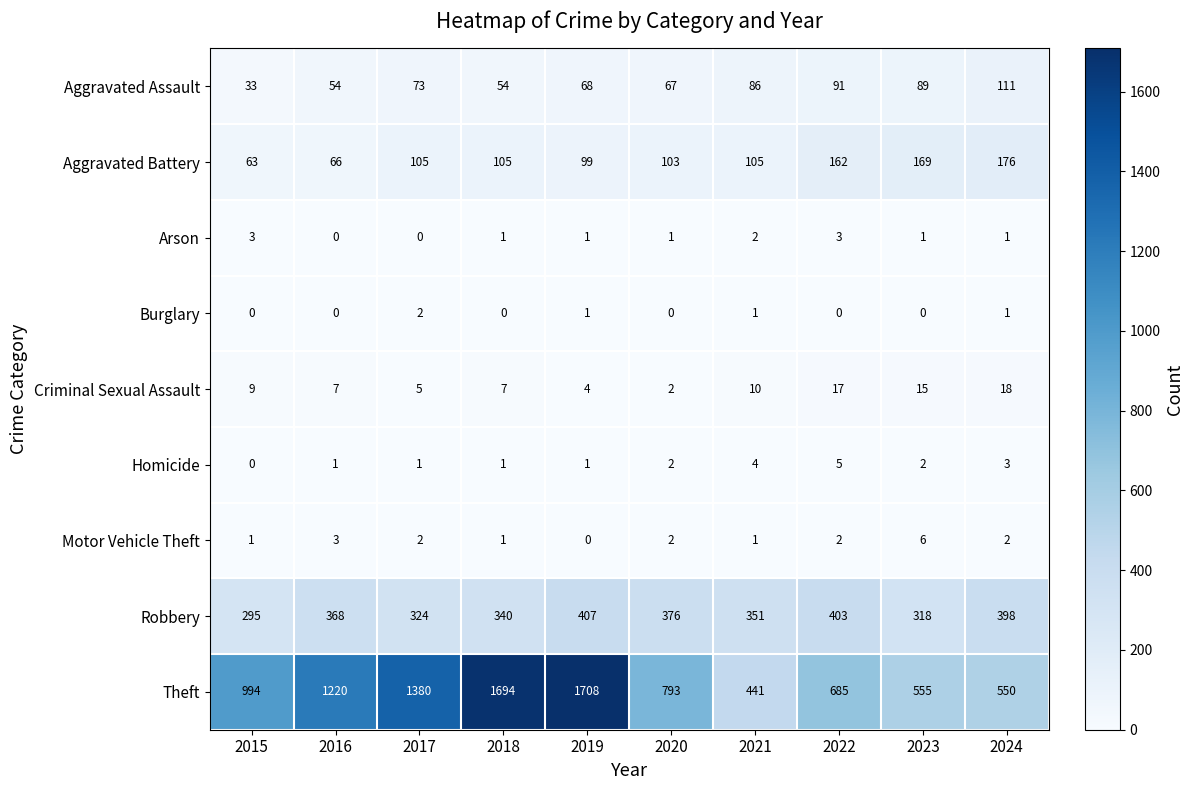

List the series in order of their peak value, highest first.

Theft, Robbery, Aggravated Battery, Aggravated Assault, Criminal Sexual Assault, Motor Vehicle Theft, Homicide, Arson, Burglary